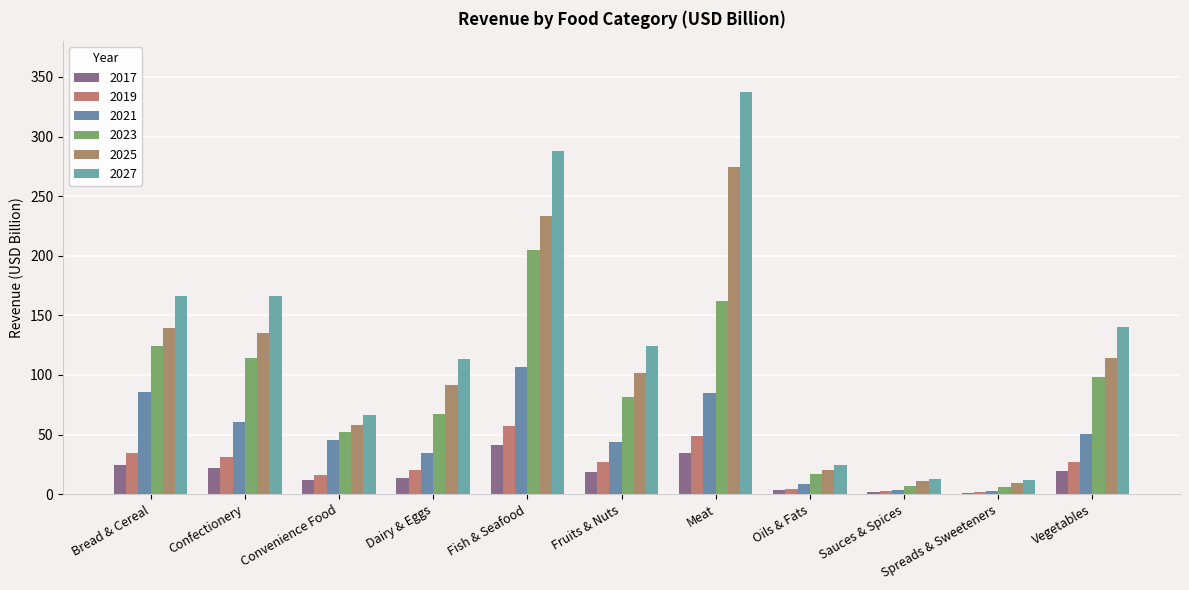

What is the label of the 8th bar from the right?

Dairy & Eggs